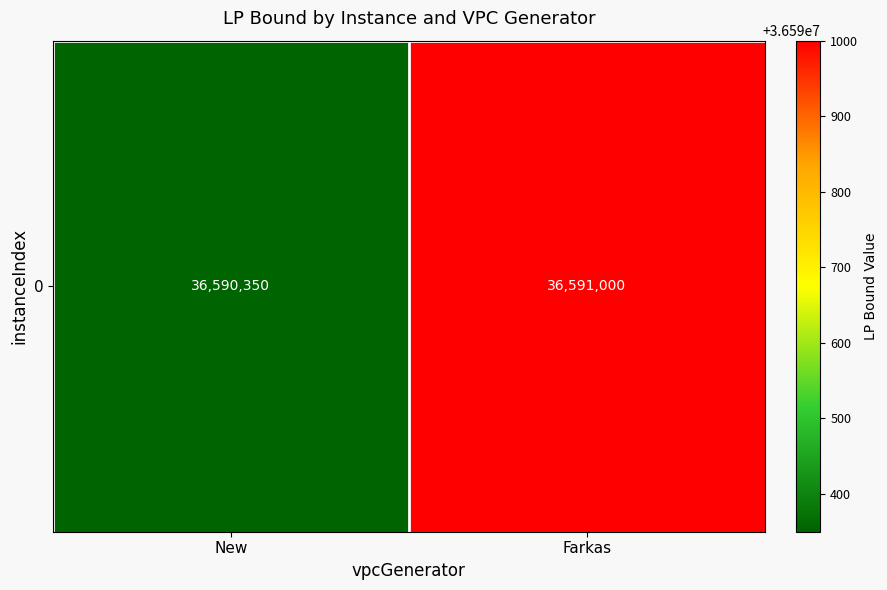

What is the sum of all values?

73181350